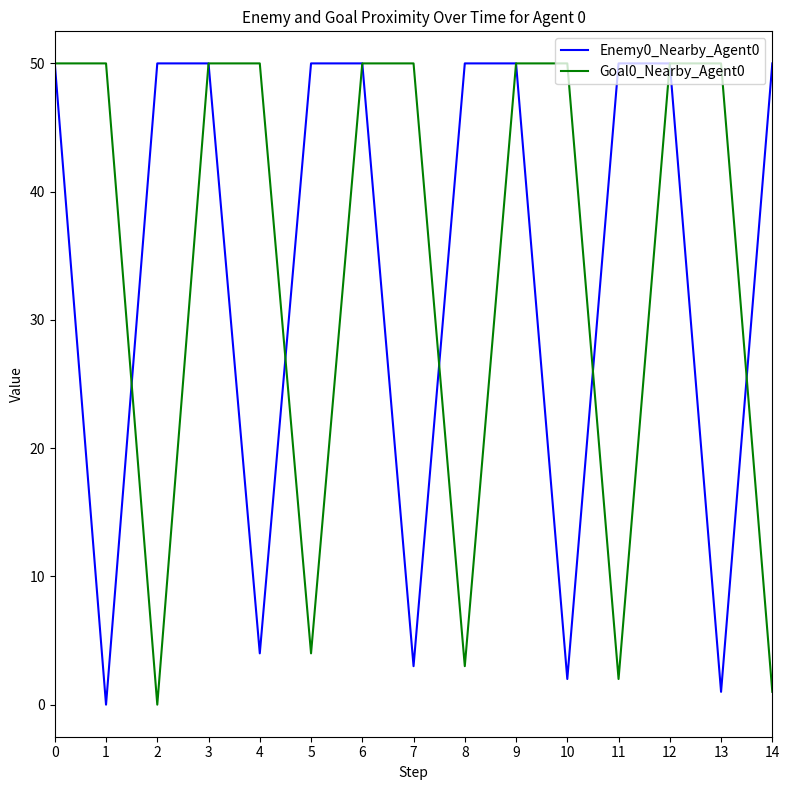

What is the difference between the highest and lowest values at 7?

47